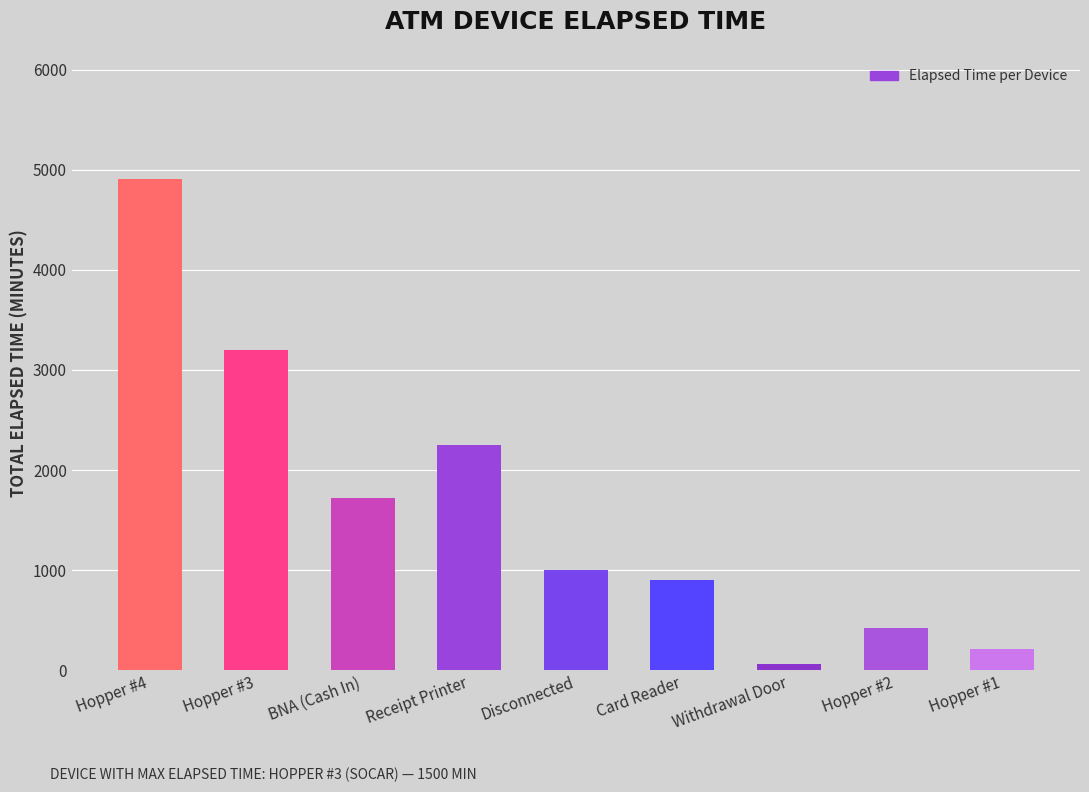

Is it true that the value at Hopper #2 is 420?

True